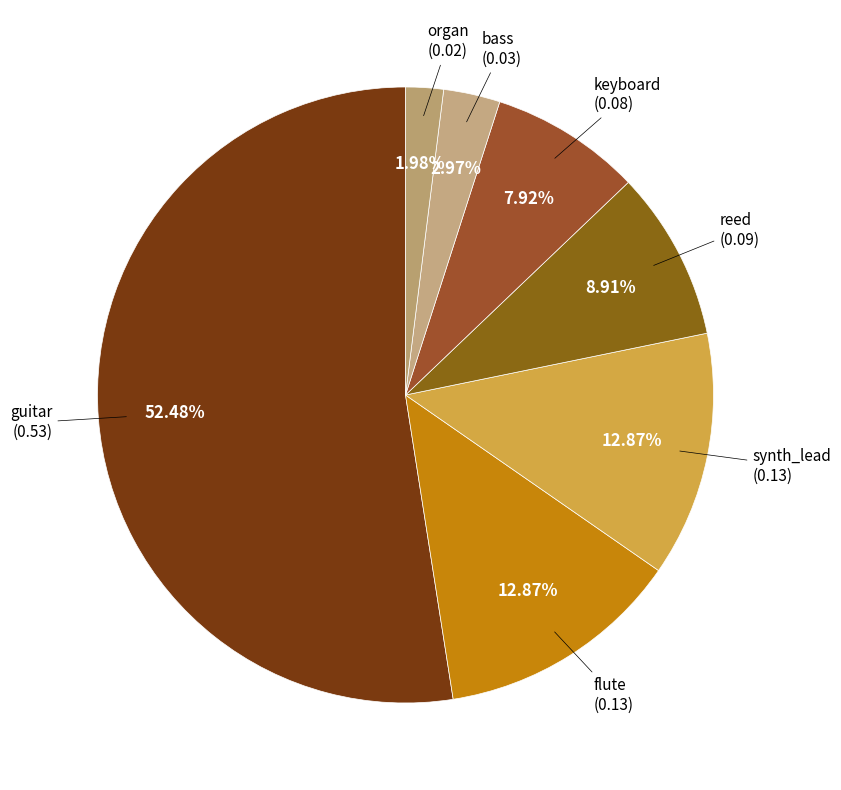

How many slices are in this pie chart?

7